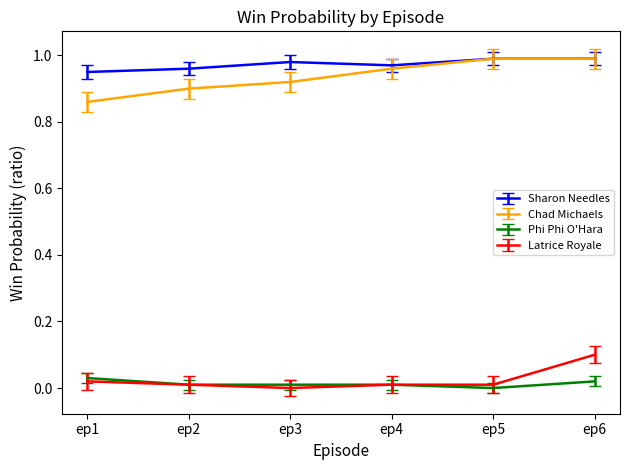

True or false: Phi Phi O'Hara and Chad Michaels intersect in this chart.

False